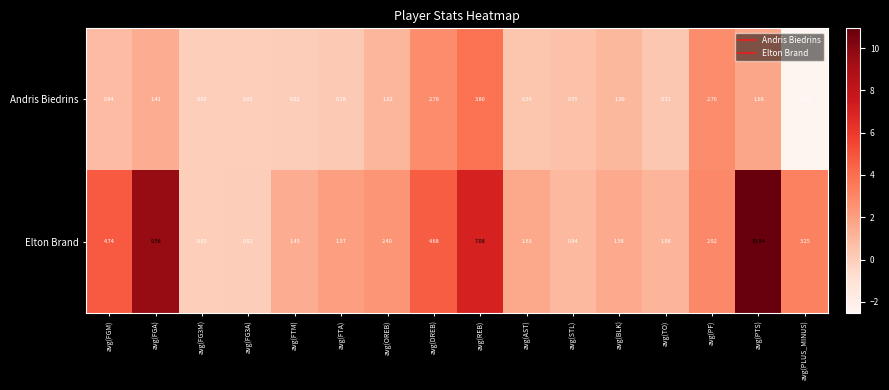

Which series has the widest spread of values?

Elton Brand